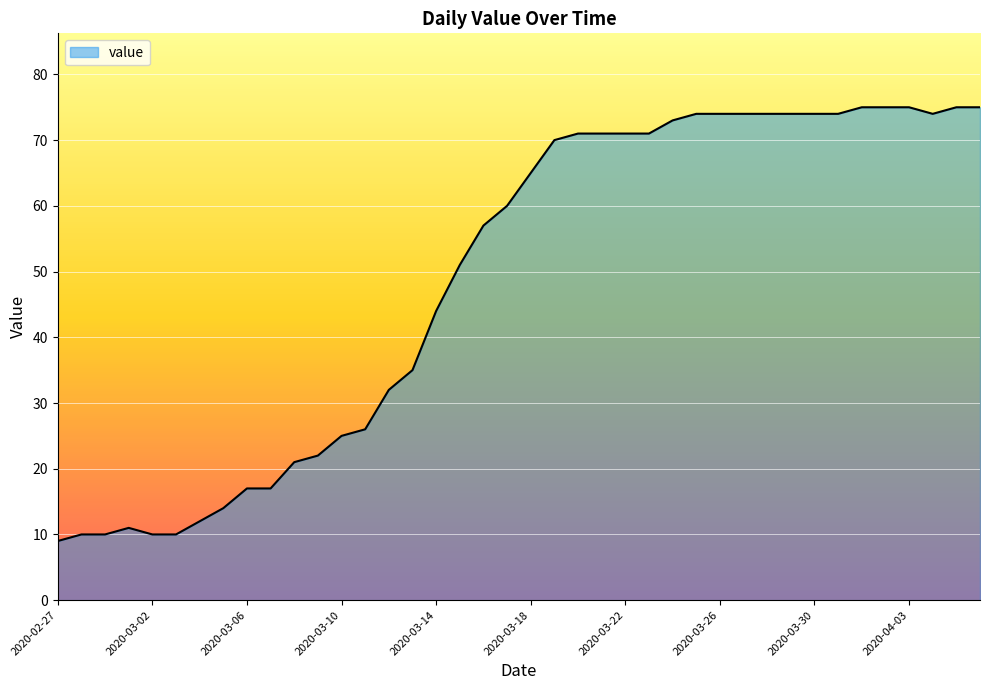

What is the smallest value displayed?

9